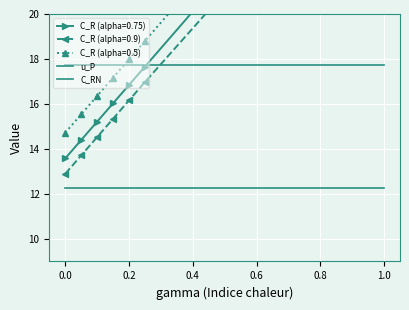

At 0.0, list the series in order from smallest to largest.

C_RN, u_P